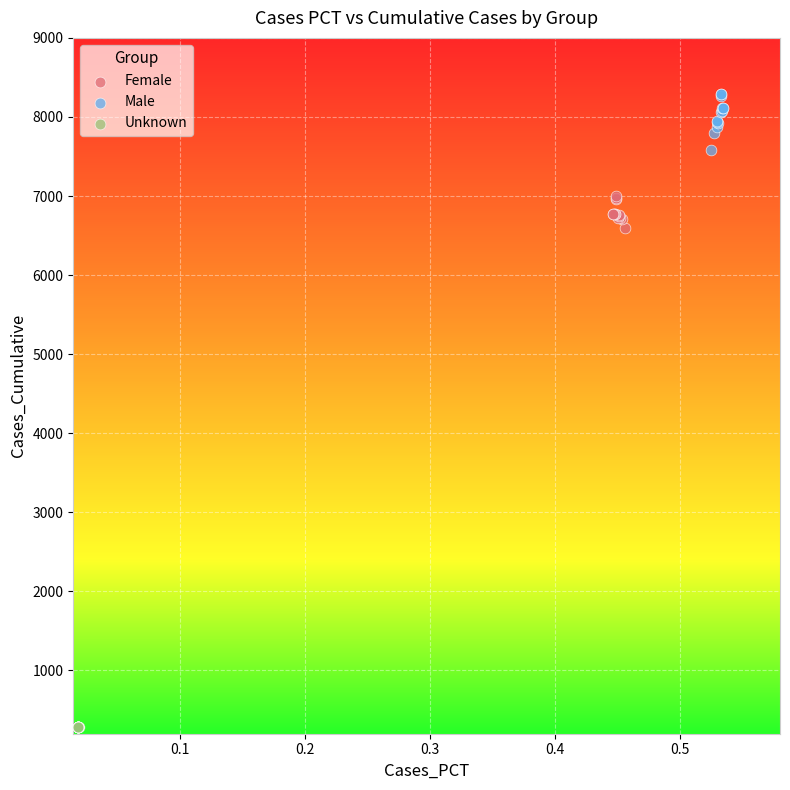

Which series contains the lowest Y value?

Unknown